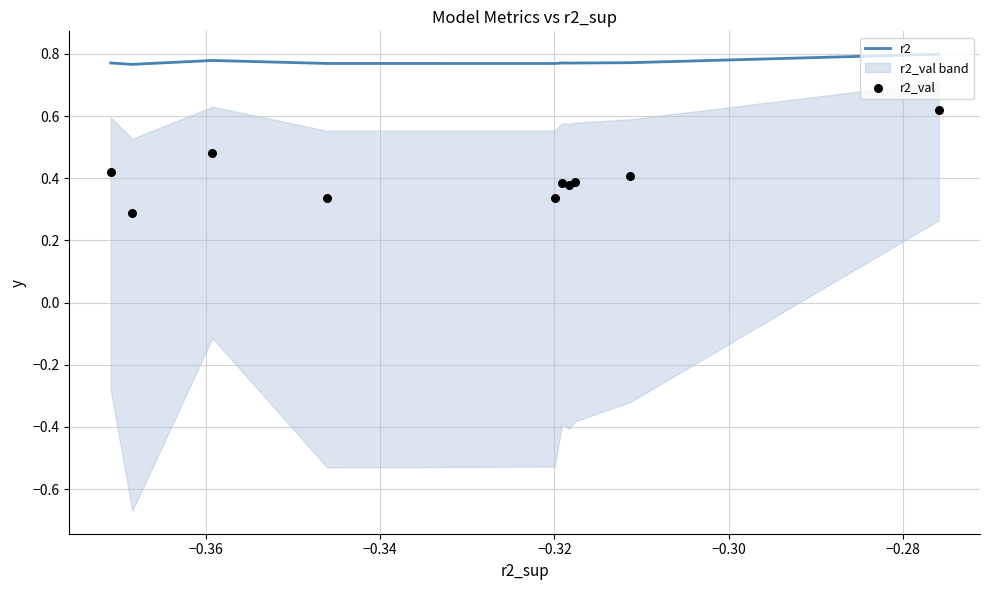

What are all the series names shown in the legend?

r2, r2_val